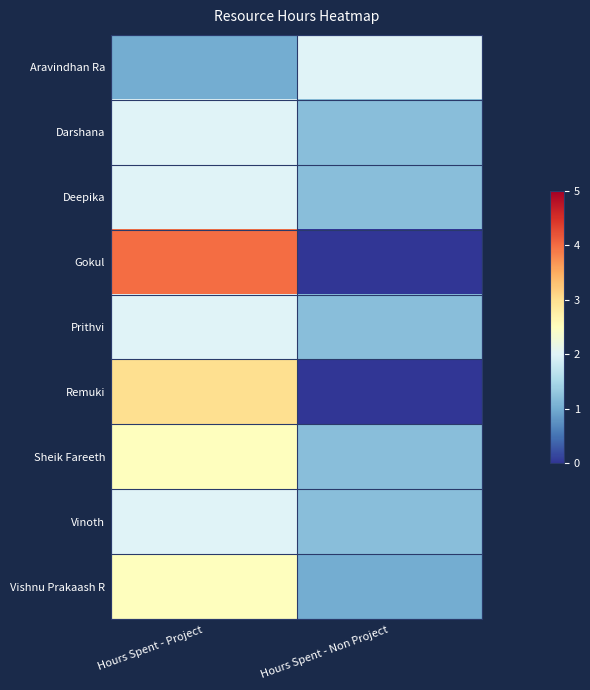

Count the number of categories in the chart.

2